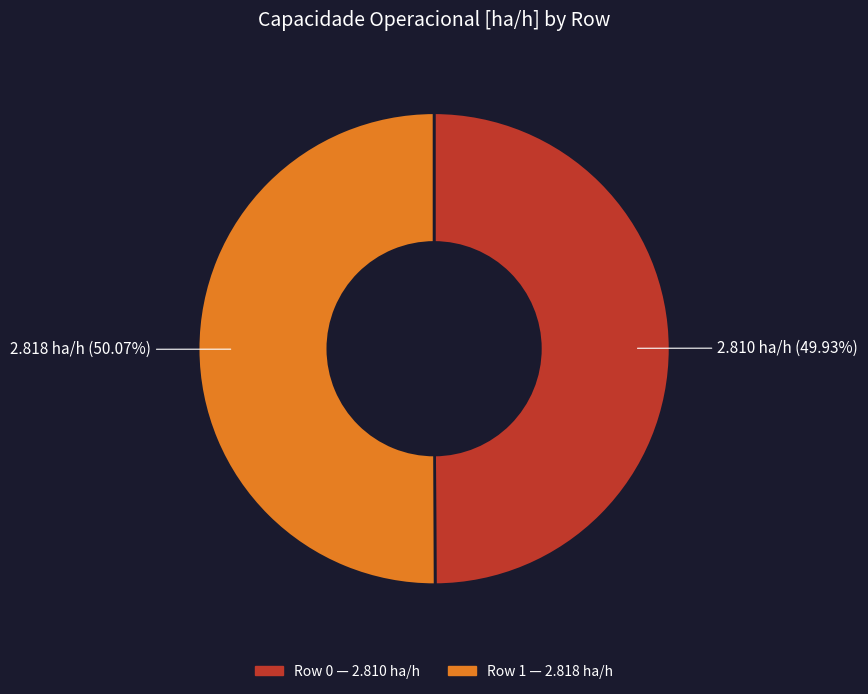

What is the ratio of the value at Row 1 to the value at Row 0?

1.0